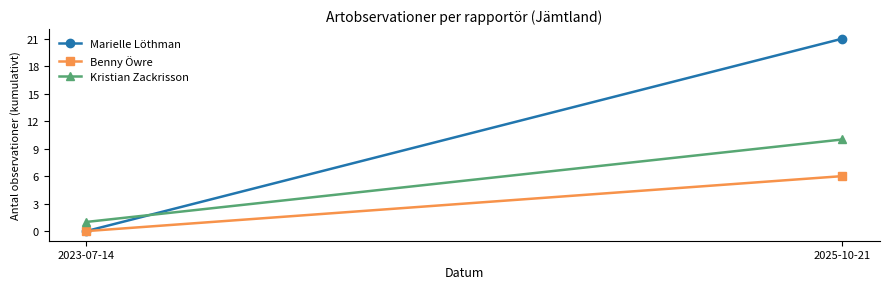

At how many categories does at least one series exceed 16?

1